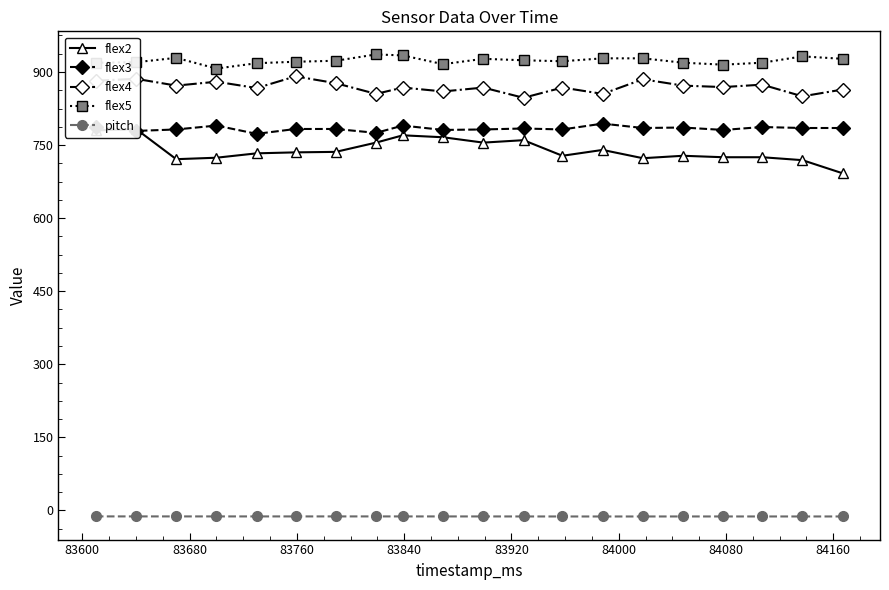

Which series has the largest total across all categories?

flex5